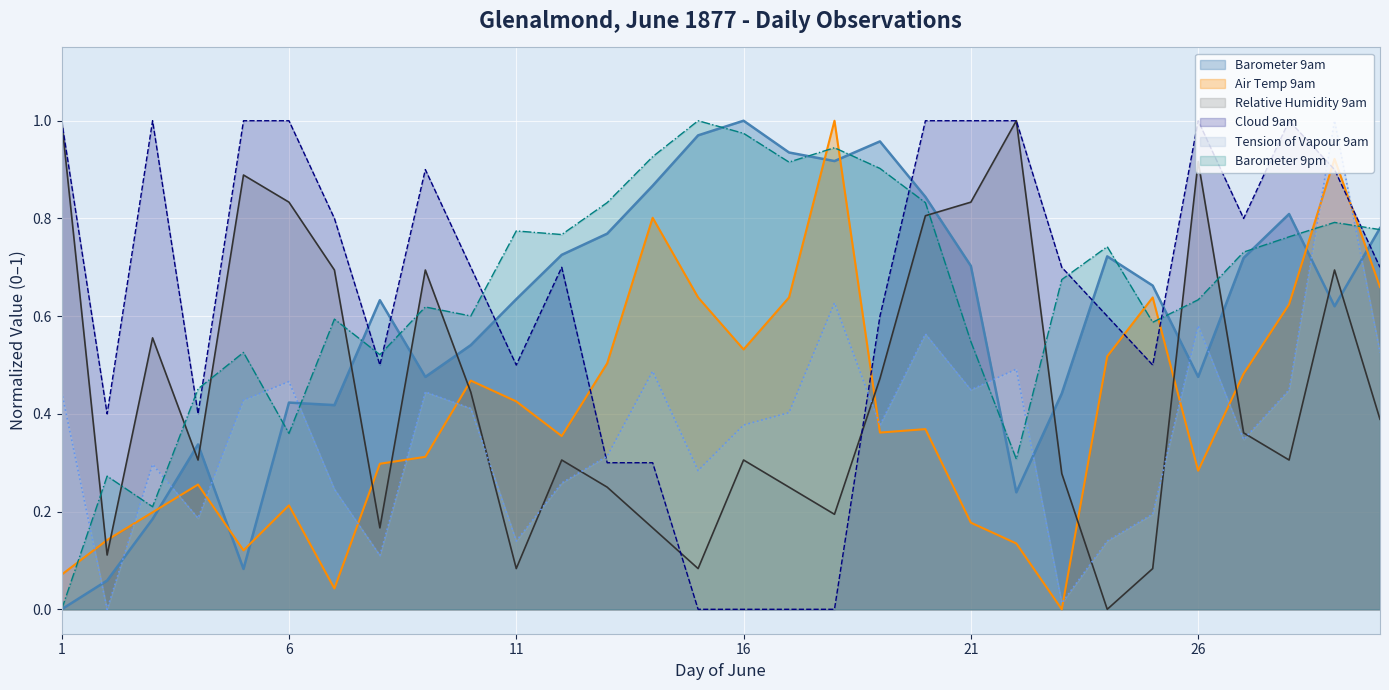

True or false: Tension of Vapour 9am has more than 0 interior local peaks.

True